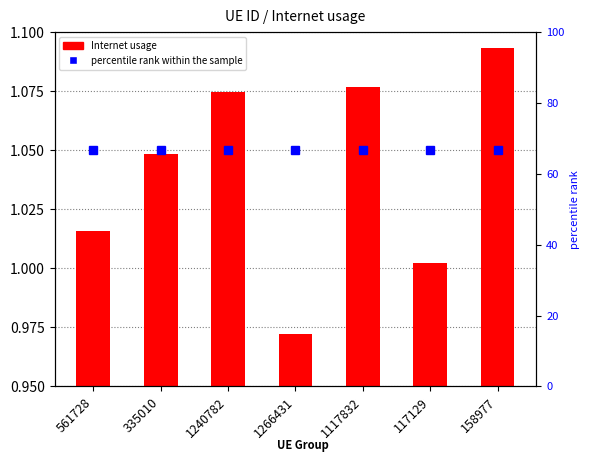

Count the number of data series in this chart.

2